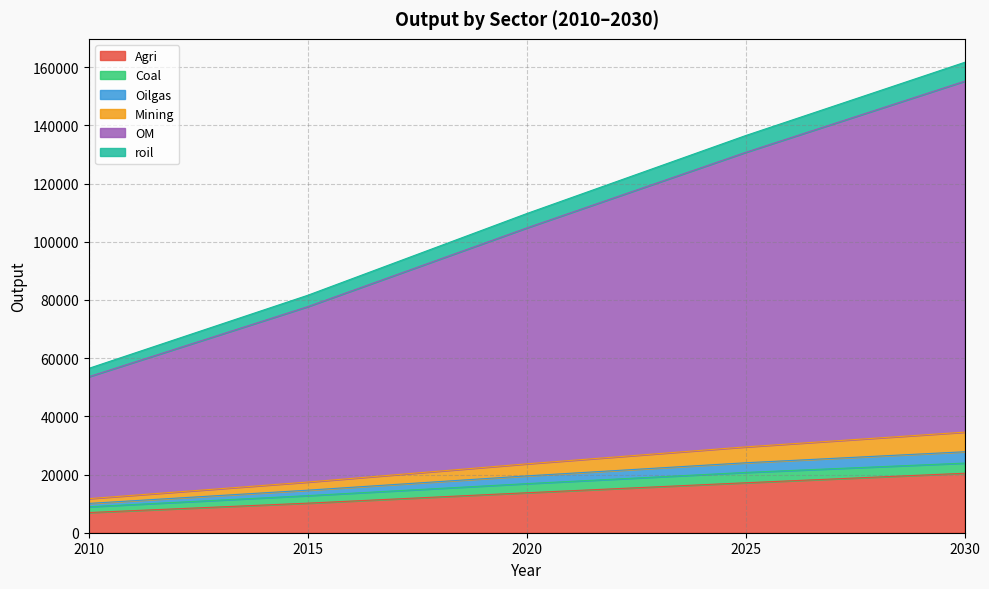

What is the sum of all OM values?

545855.7